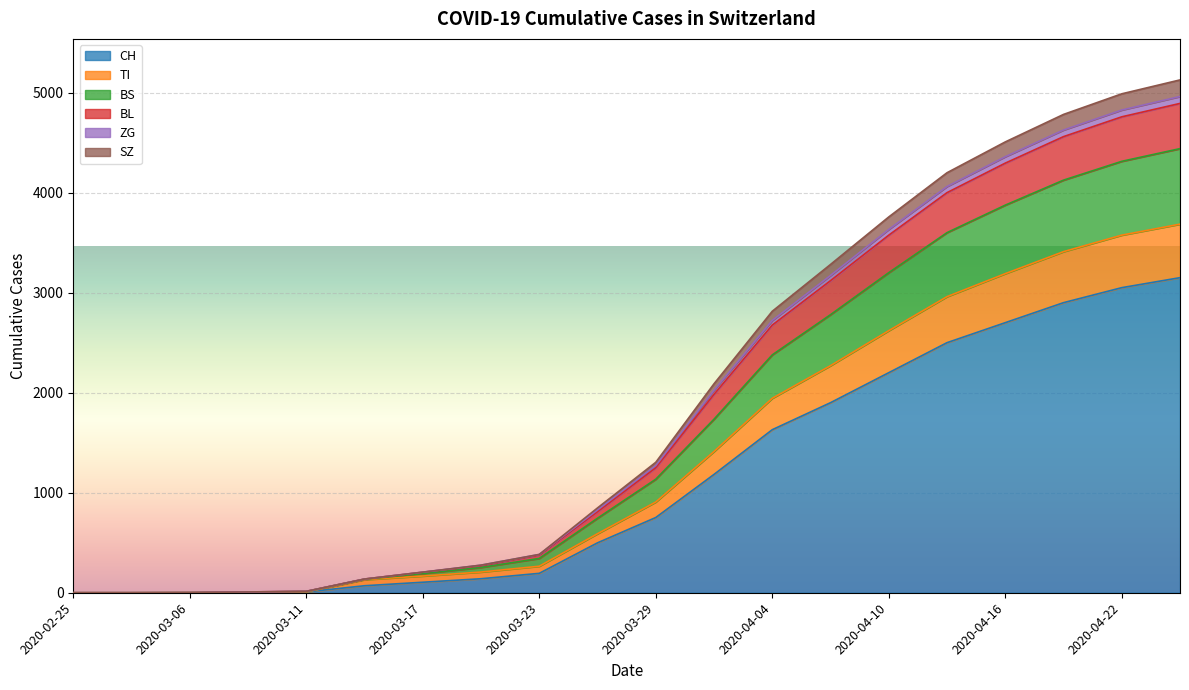

Does the chart display data point markers on the line(s)?

No